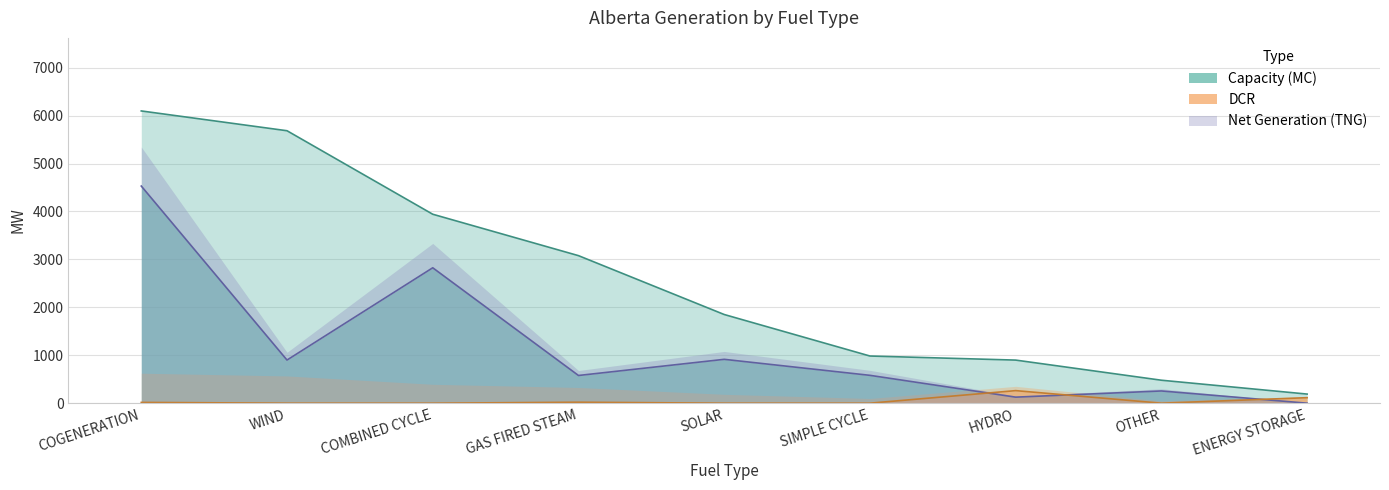

What is the average value of the Net Generation (TNG) series?

1190